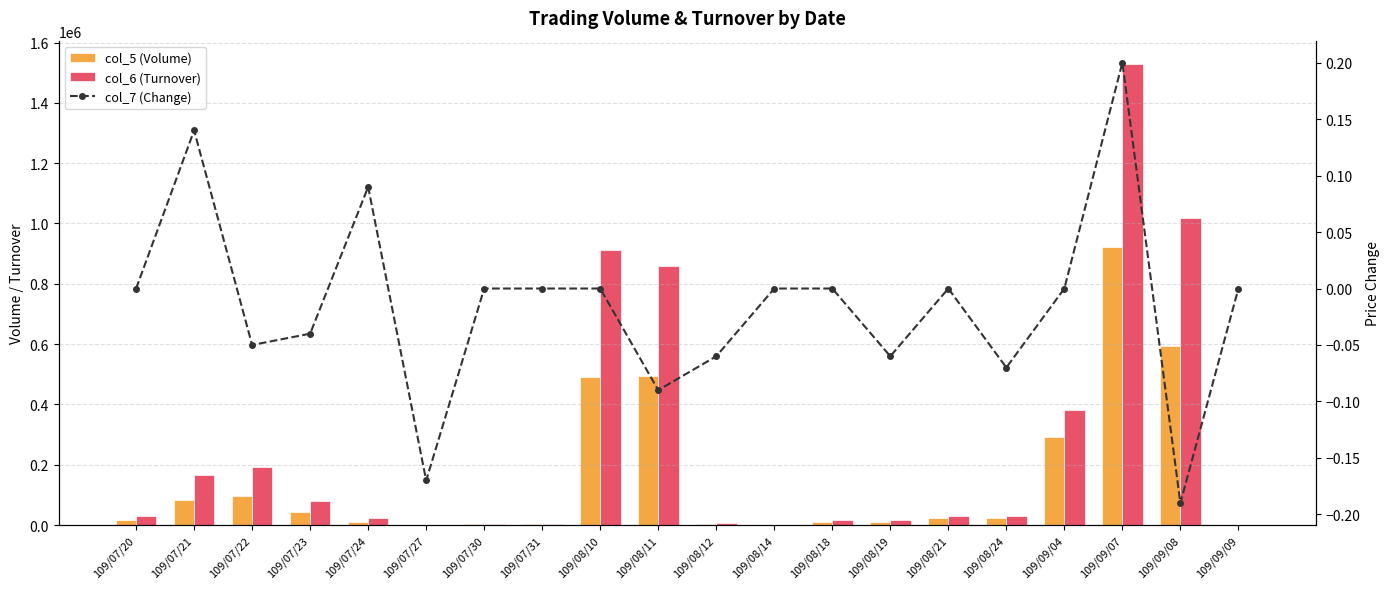

List the series in order of their peak value, lowest first.

col_7 (Change), col_5 (Volume), col_6 (Turnover)